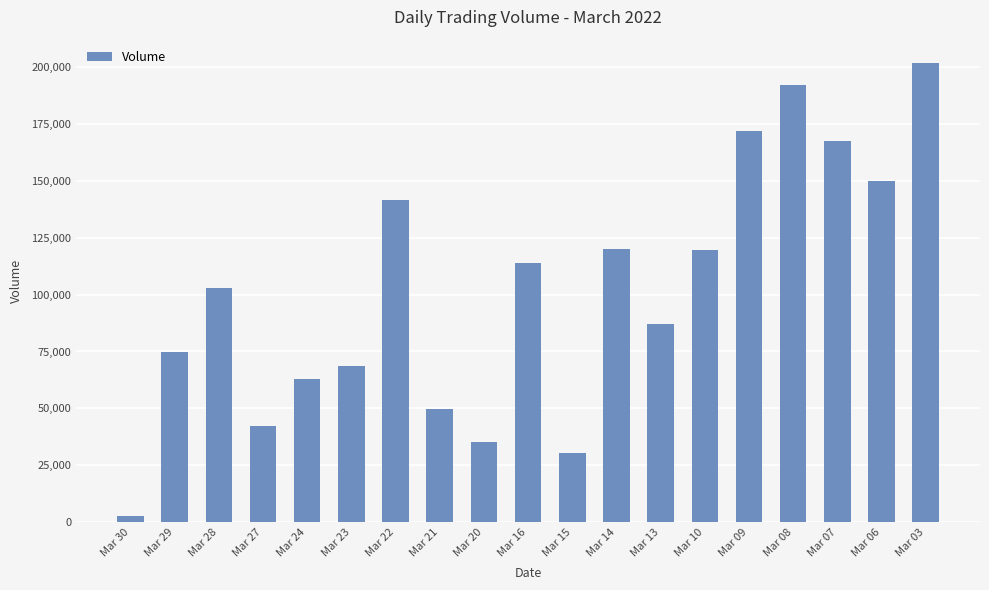

Approximately how many times larger is the value at Mar 29 compared to Mar 28?

0.7